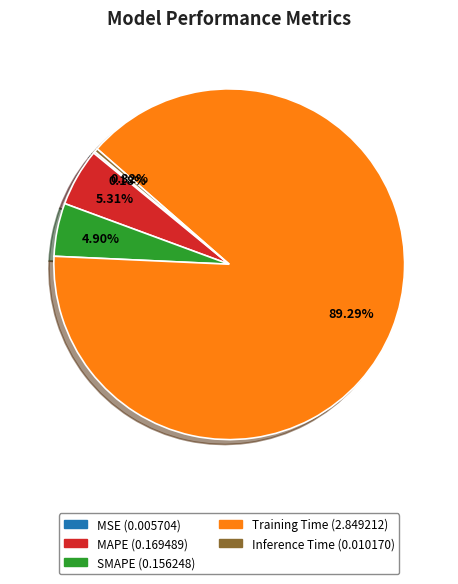

Which has a higher value, Inference Time or SMAPE?

SMAPE